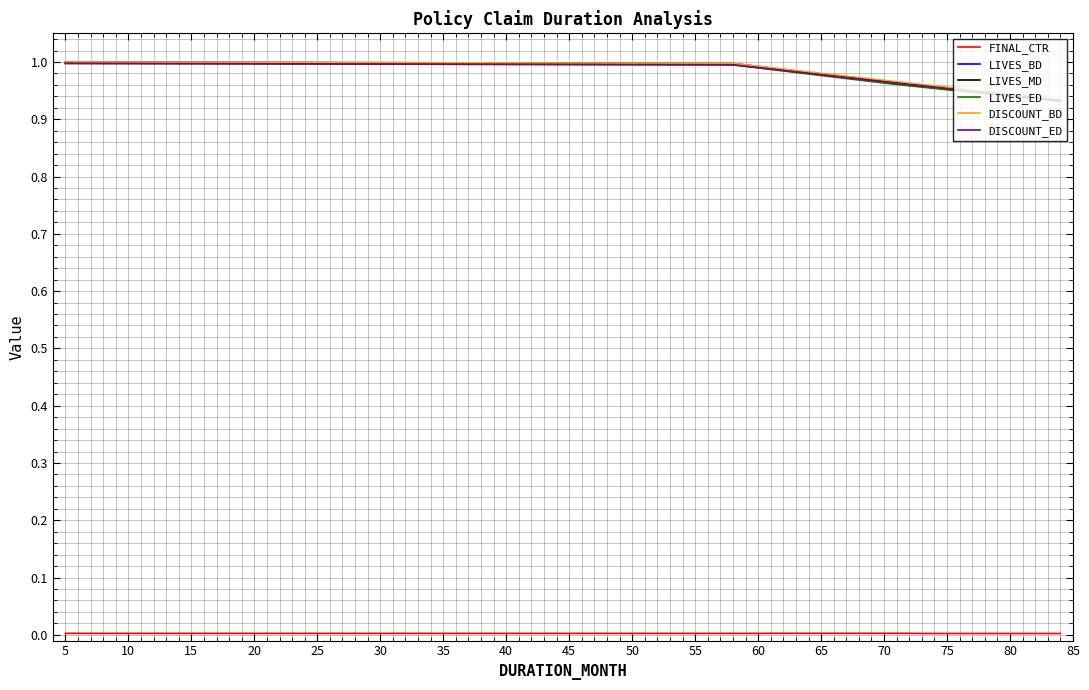

True or false: LIVES_MD and FINAL_CTR intersect in this chart.

False